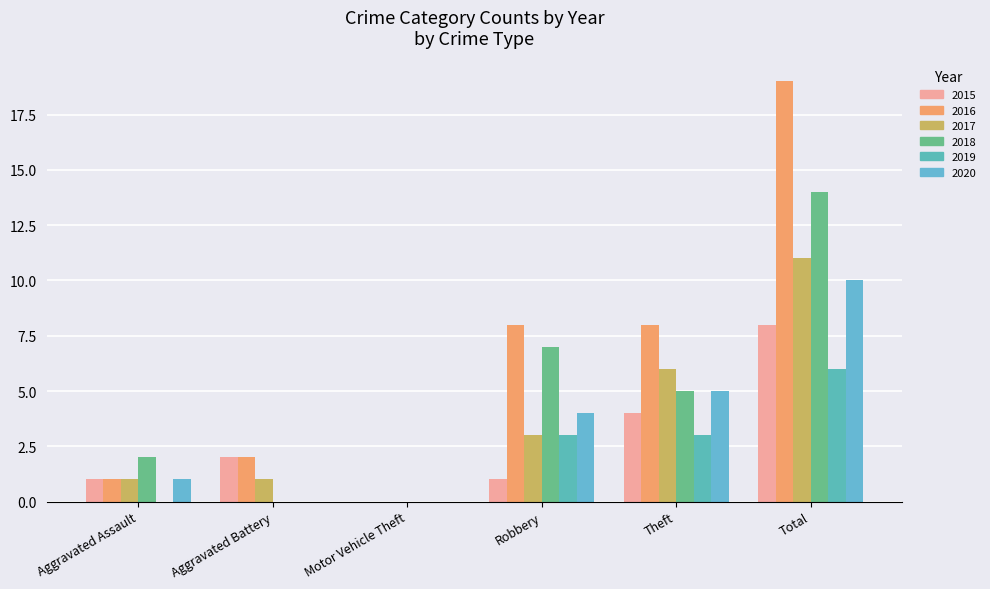

Which series has the largest total across all categories?

2016